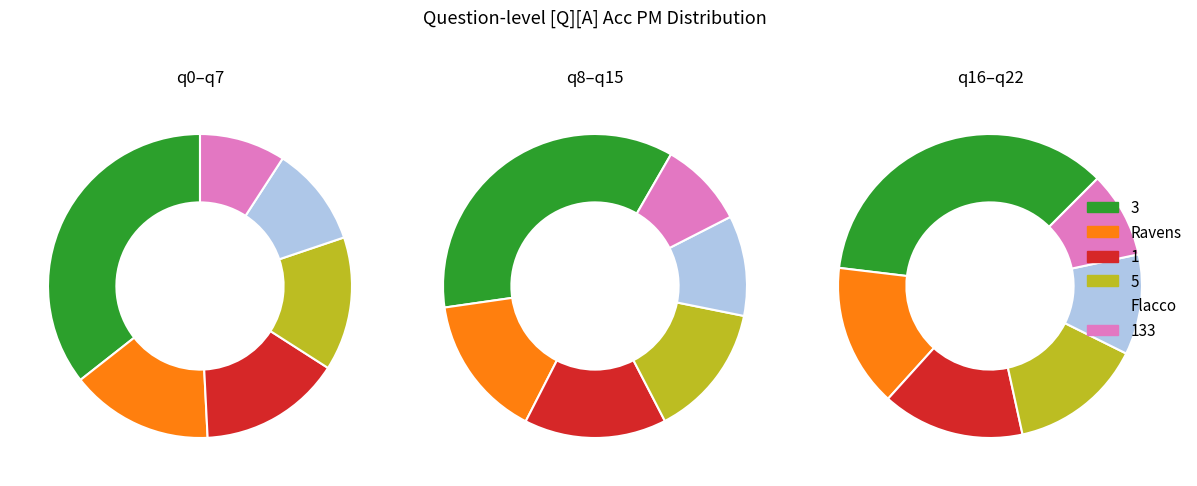

To the nearest percent, what is the difference between the 133 and Flacco slice percentages?

1%